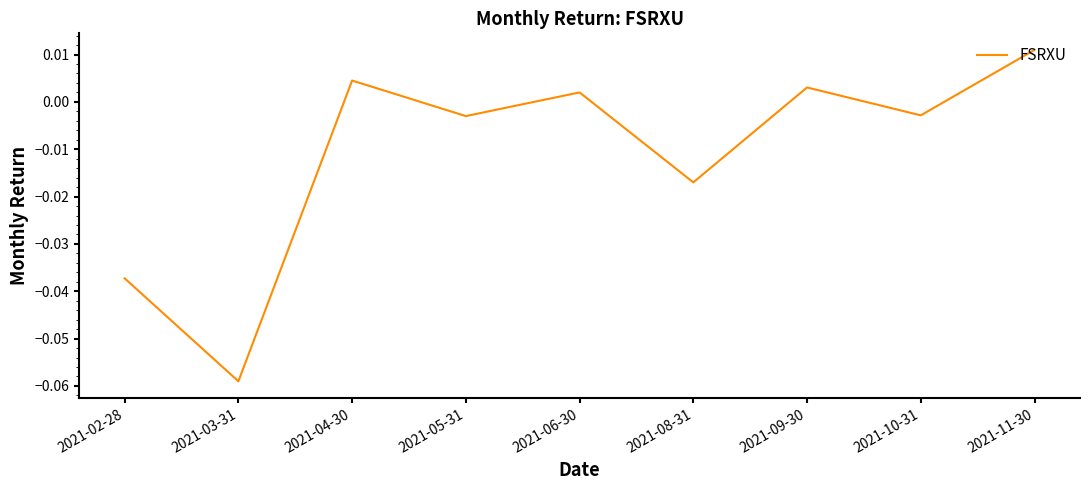

What position from the right is 2021-05-31?

6